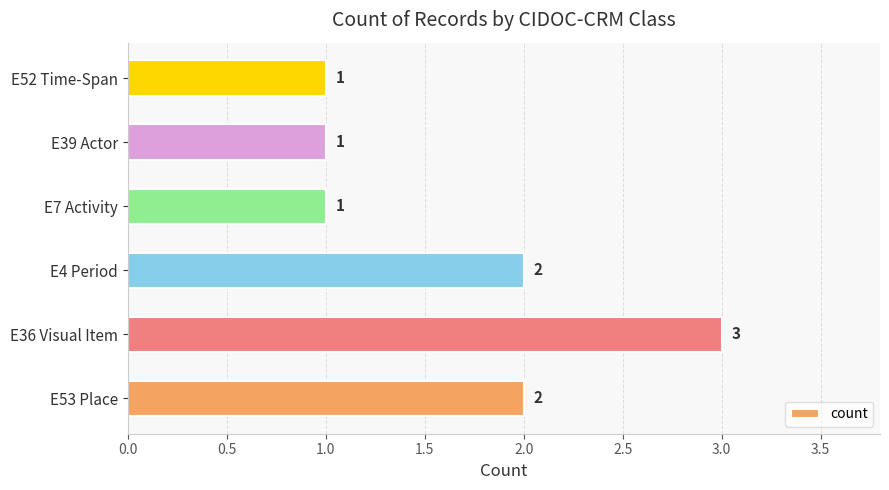

What is the minimum value shown in the chart?

1